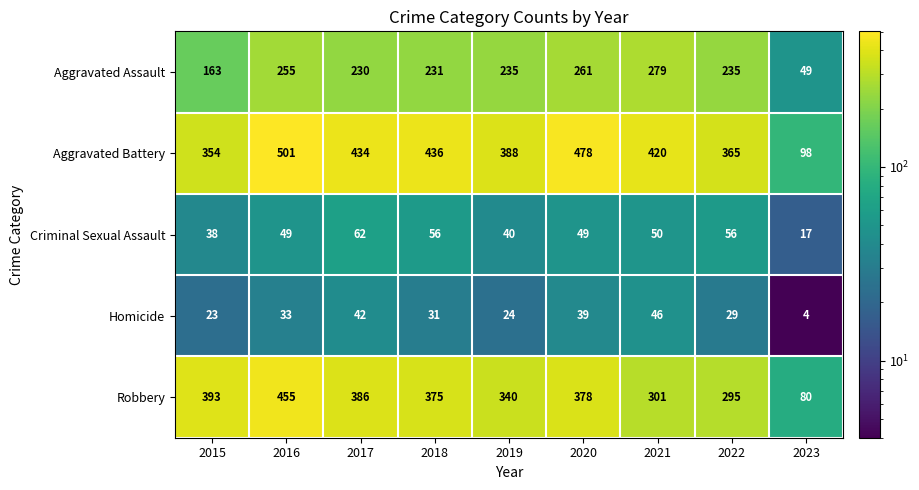

At which category is the sum across all series the highest?

2016